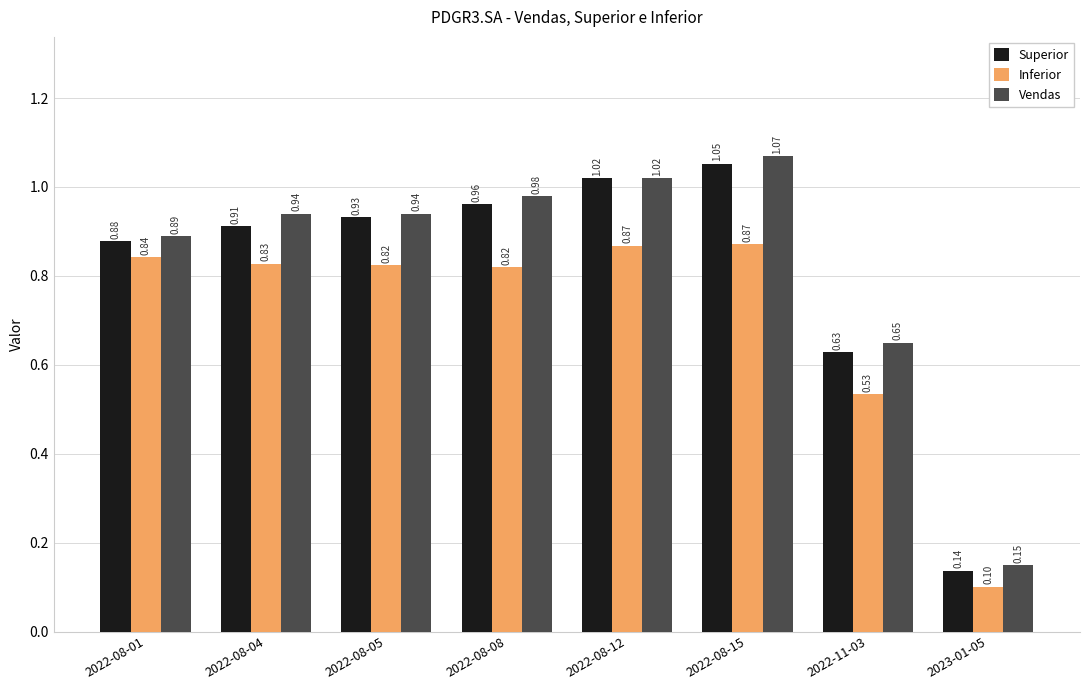

Between 2022-08-05 and 2022-11-03, which series saw the biggest shift?

Superior